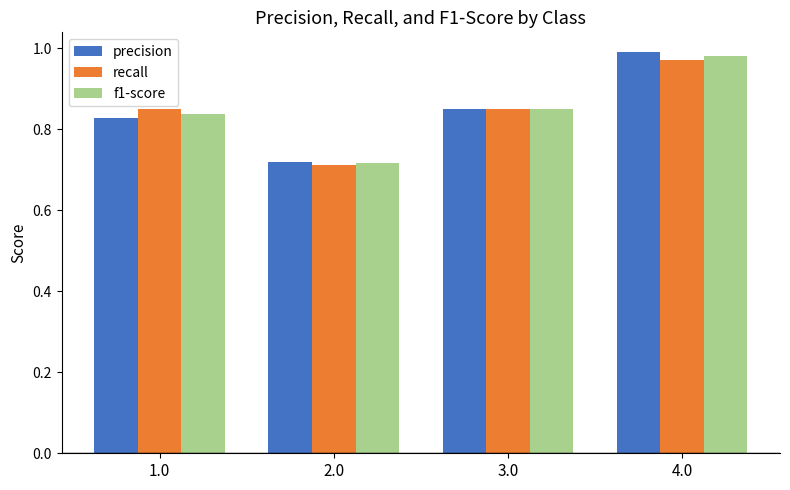

At which category is the sum across all series the highest?

4.0